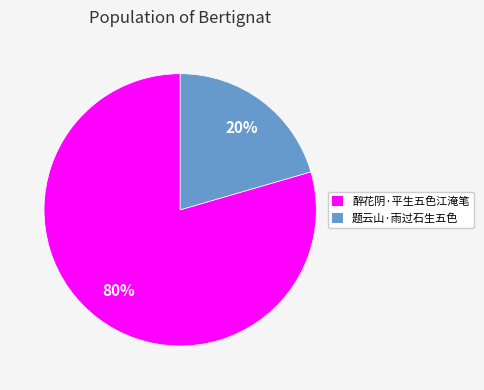

Which has a higher value, 题云山·雨过石生五色 or 醉花阴·平生五色江淹笔?

醉花阴·平生五色江淹笔